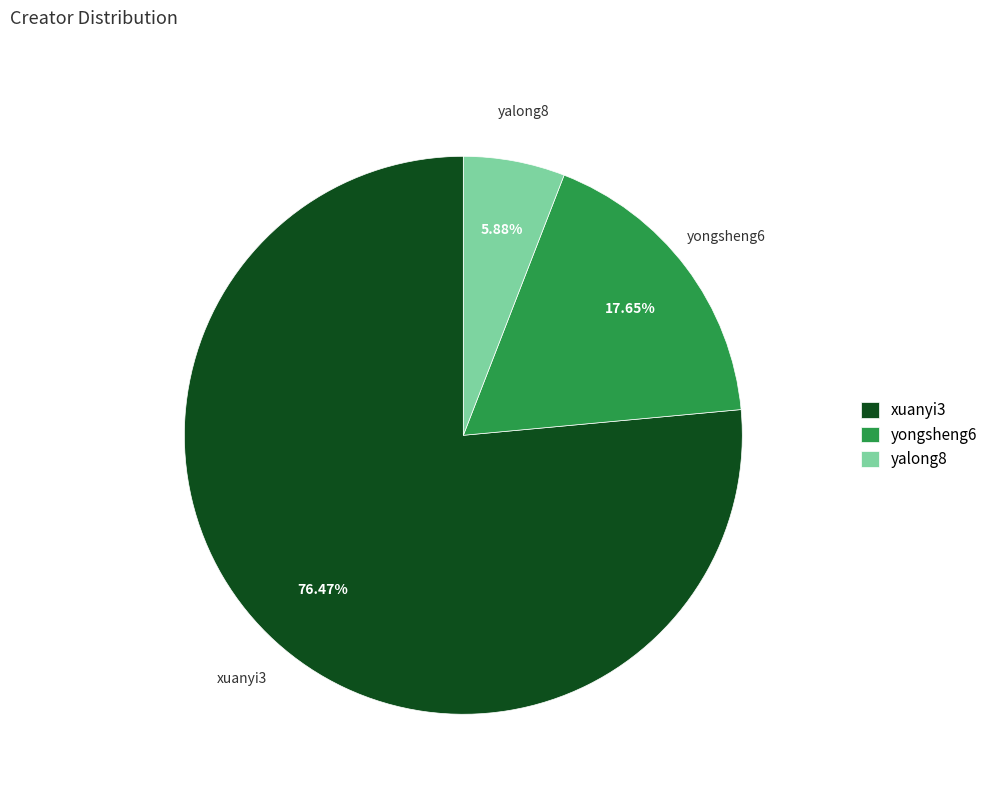

Which has a higher value, yalong8 or xuanyi3?

xuanyi3